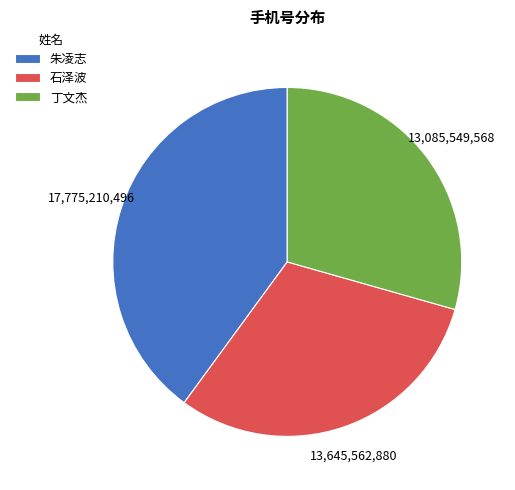

How many segments does this pie chart have?

3